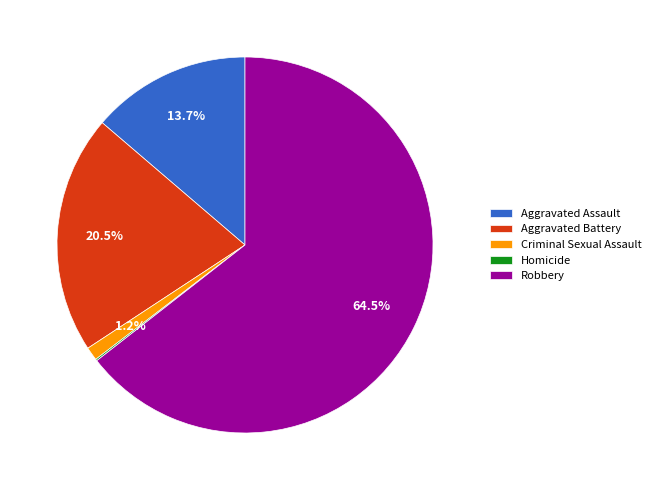

How much of the chart is everything except Aggravated Assault?

86.3%